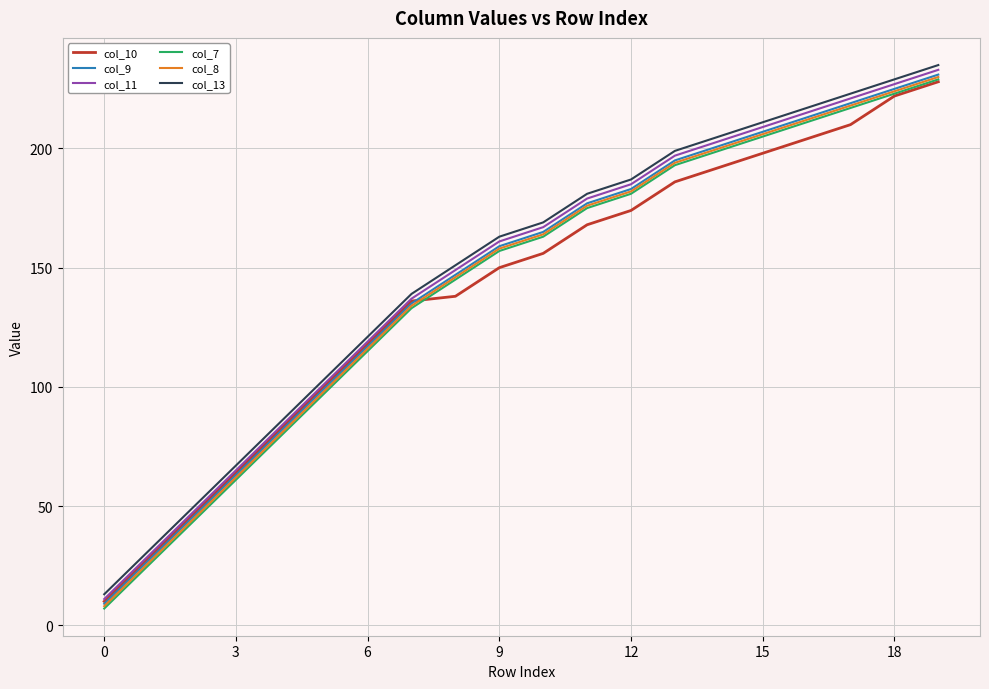

What are all the series names shown in the legend?

col_10, col_9, col_11, col_7, col_8, col_13